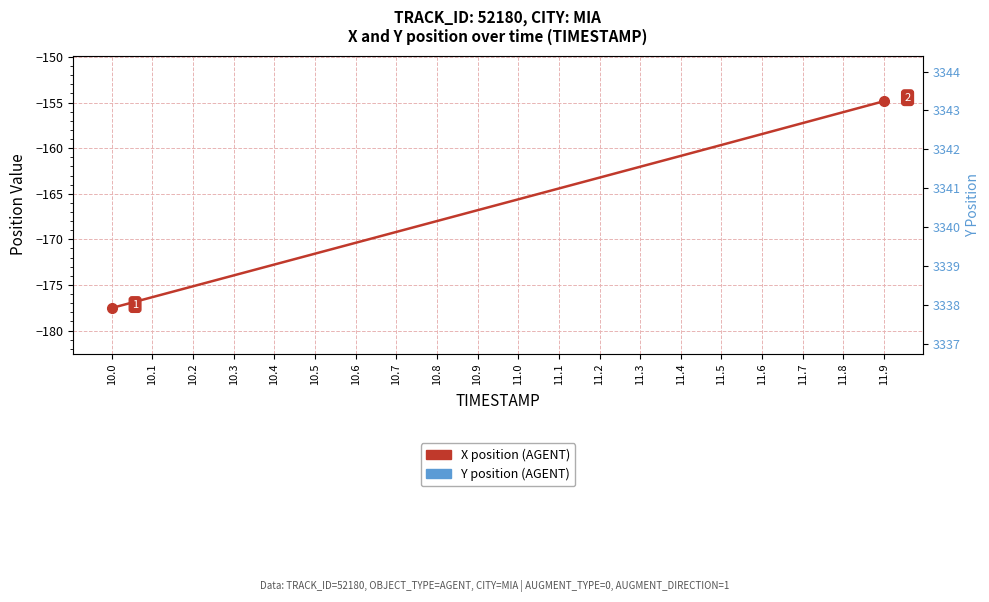

What is the label of the 16th point from the left?

11.5